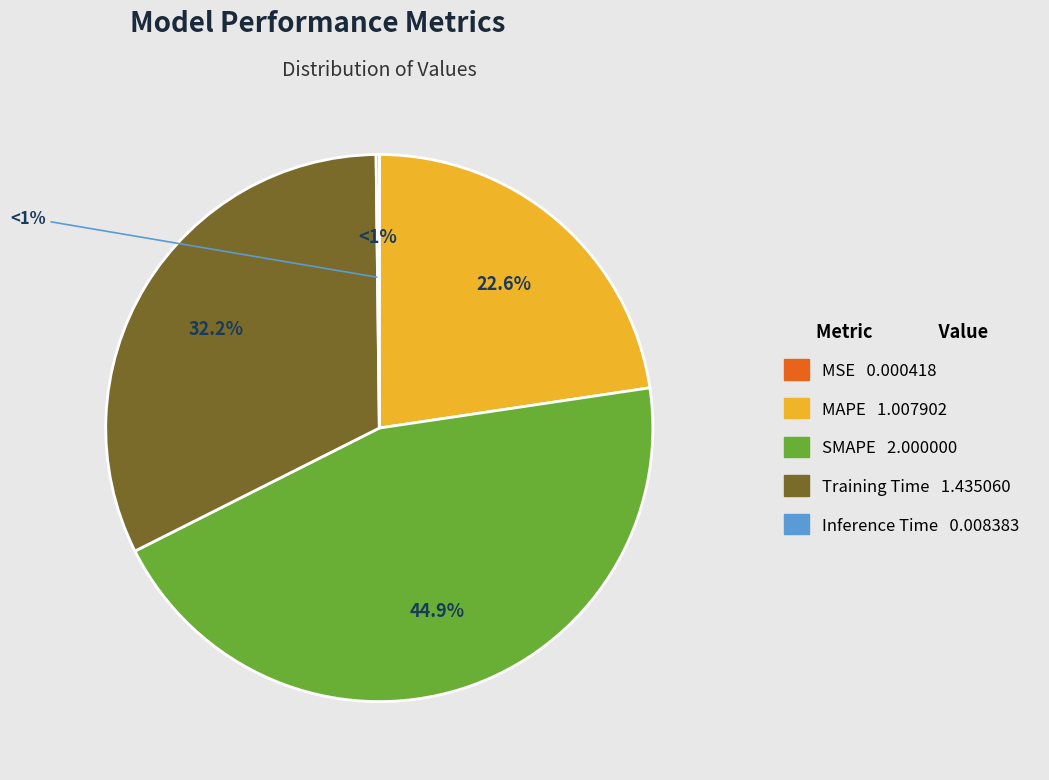

Which slice is the largest?

SMAPE